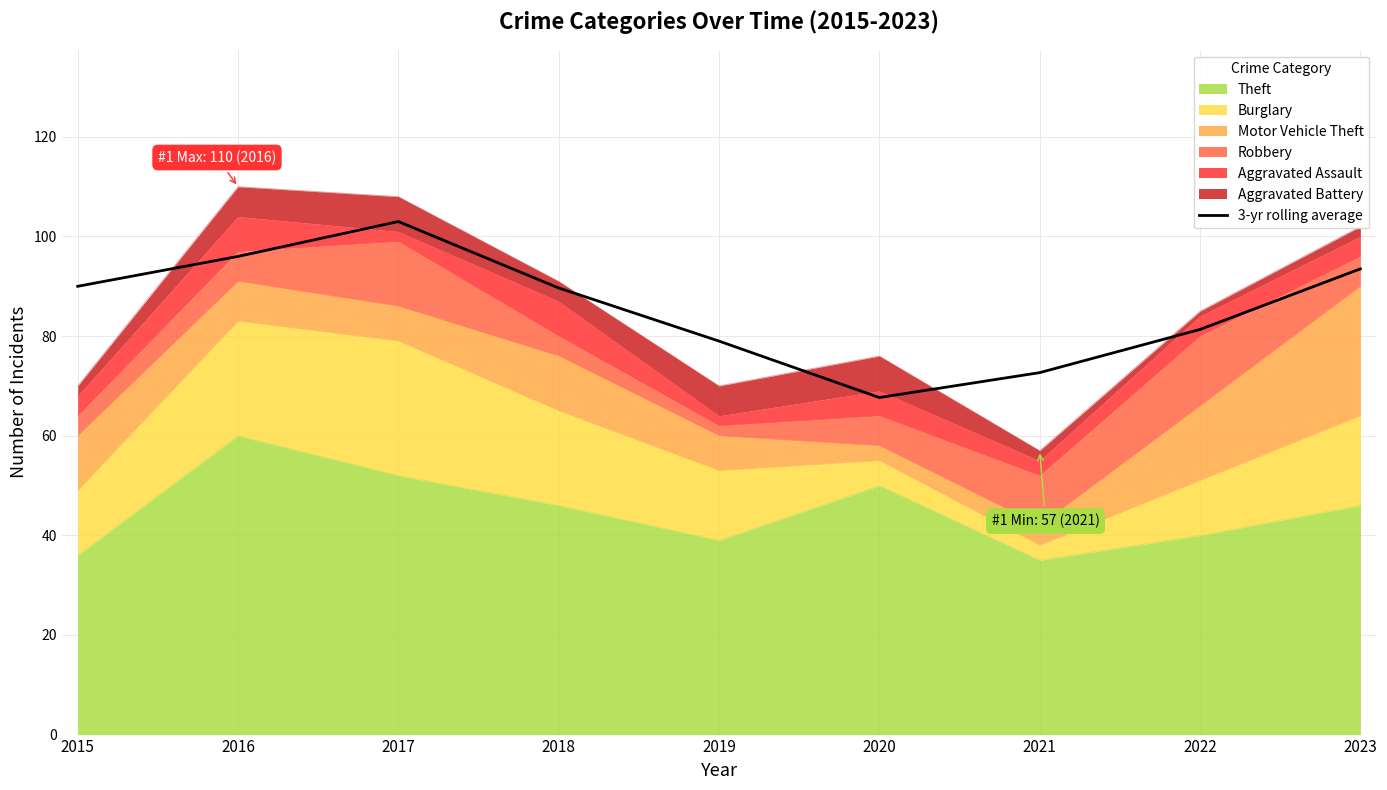

List the labels in order of value, largest first.

2017, 2016, 2023, 2015, 2018, 2022, 2019, 2021, 2020